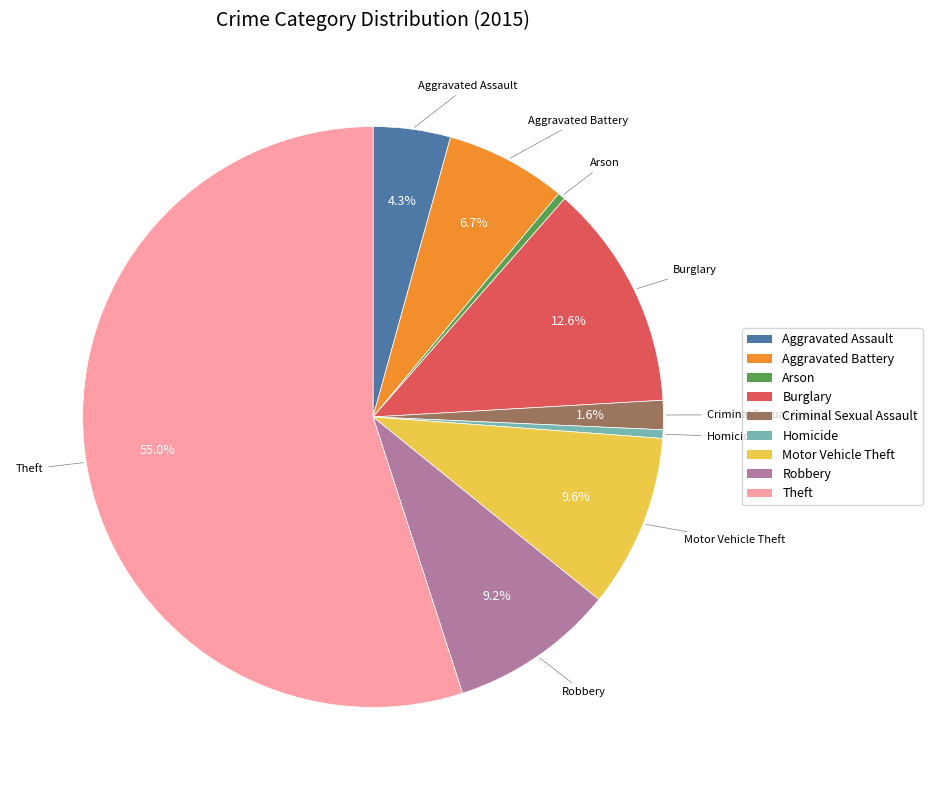

True or false: Theft accounts for 60% of the total.

False